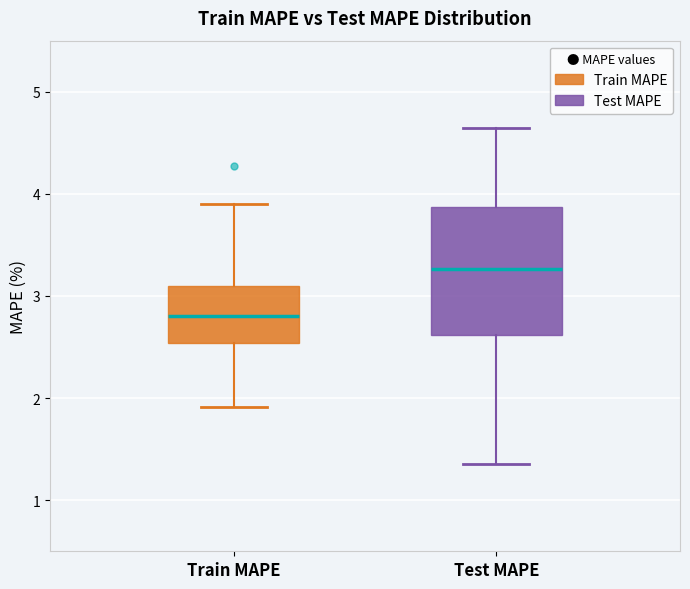

Reading left to right, read every box against the y-axis: the position of its median line, the range the box covers, and the ends of its whiskers. The values are not printed on the chart, so give them approximately, as read against the axis.

Train MAPE: median 2.8, box 2.5 to 3.1, whiskers 1.9 to 3.9
Test MAPE: median 3.3, box 2.6 to 3.9, whiskers 1.4 to 4.6